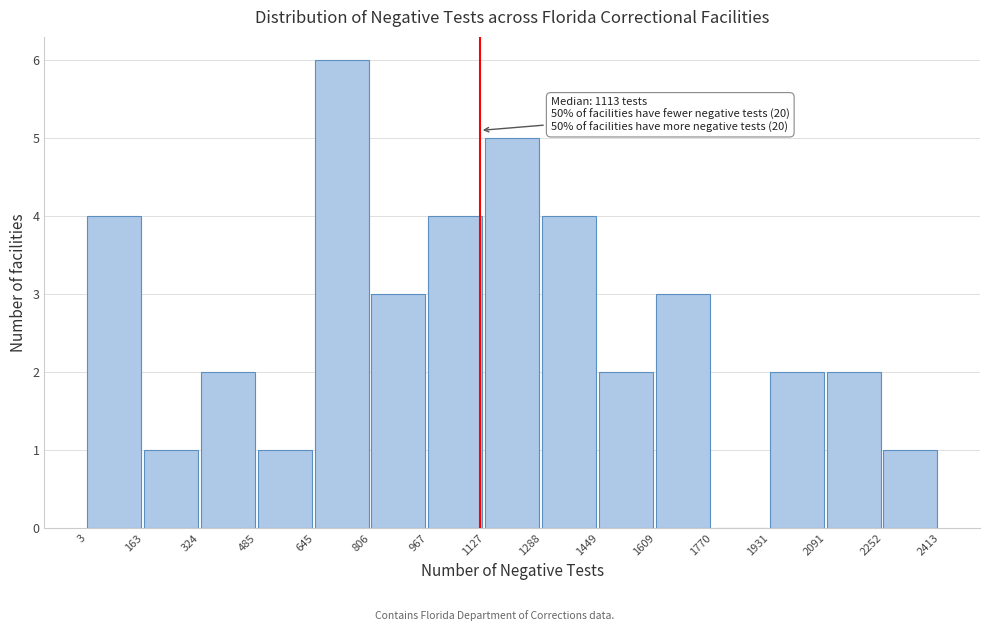

Over which range of the x-axis is the bar tallest?

645 to 806